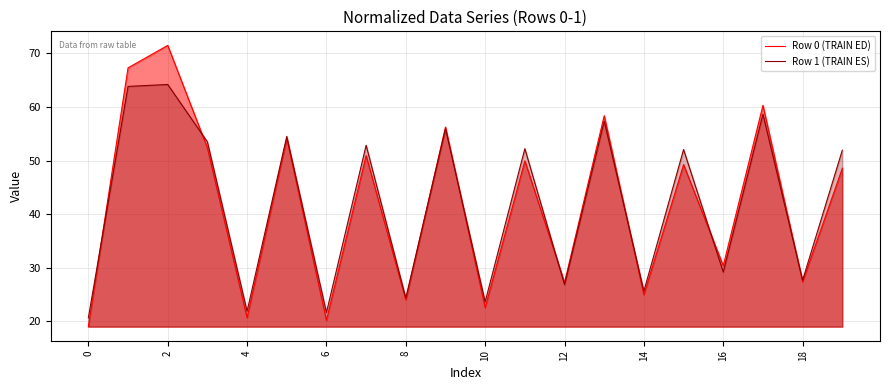

Where is Row 0 (TRAIN ED) nearest to the value 45?

19